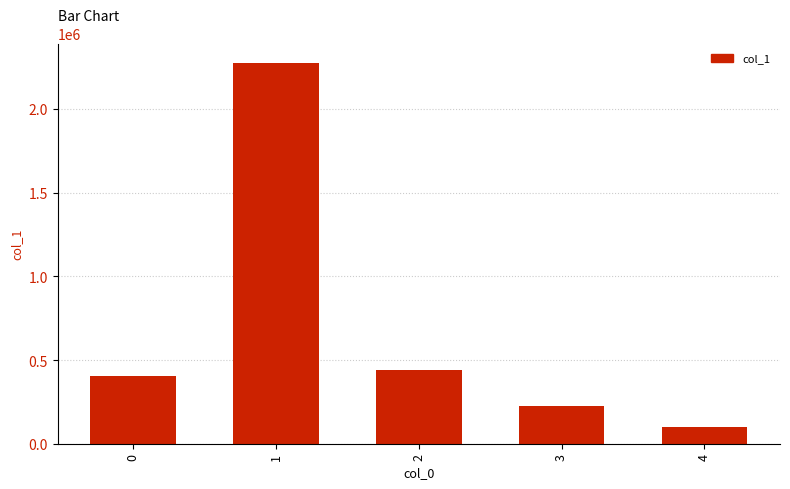

What is the sum of the values at 3 and 2?

662151.4